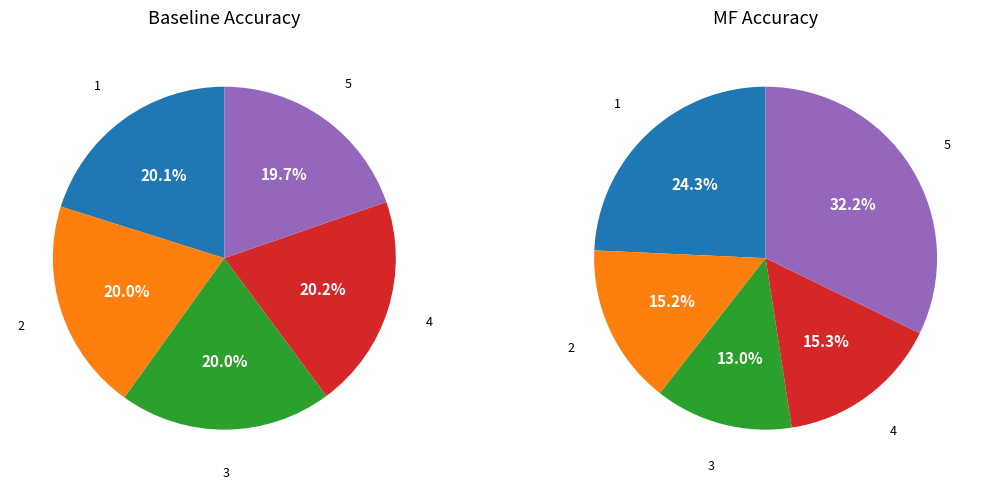

Is 5 the majority of the pie?

No